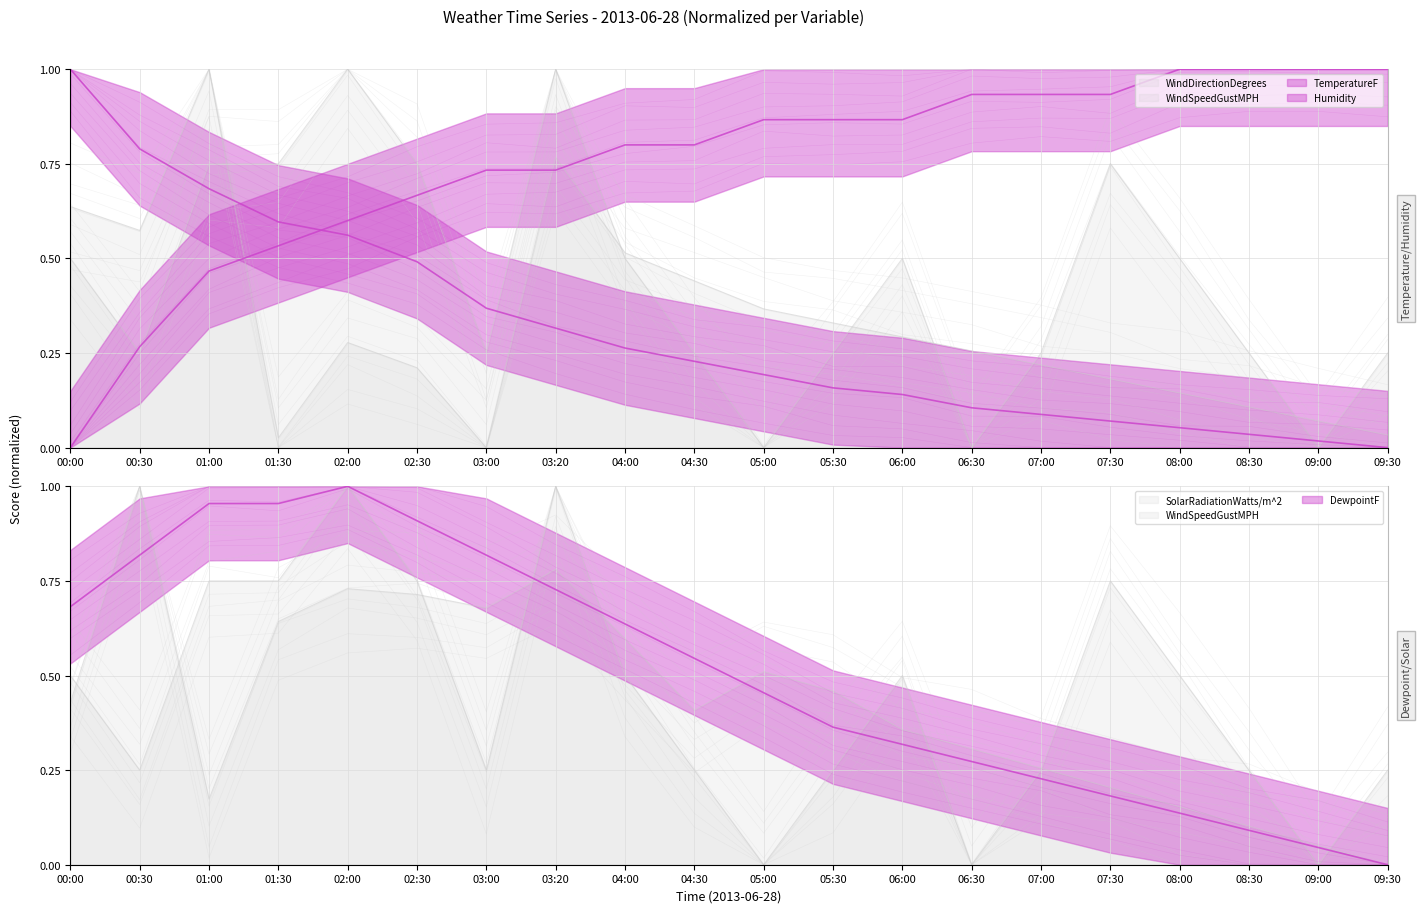

What is the difference between the maximum and minimum values in the TemperatureF series?

1.0